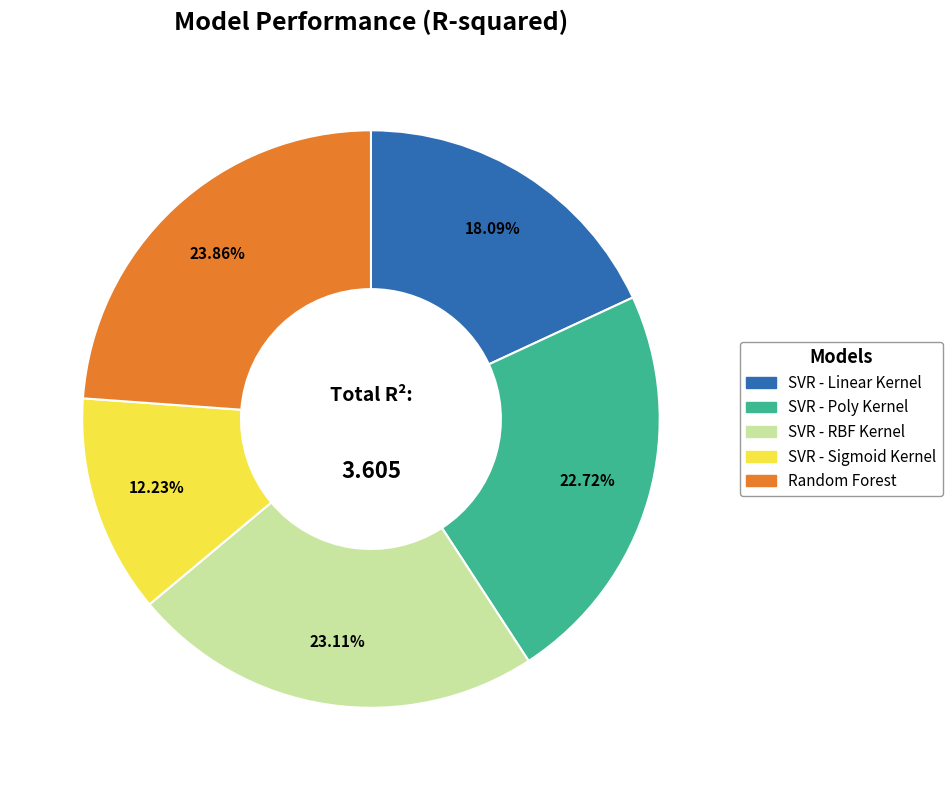

Does any single category account for the majority?

No